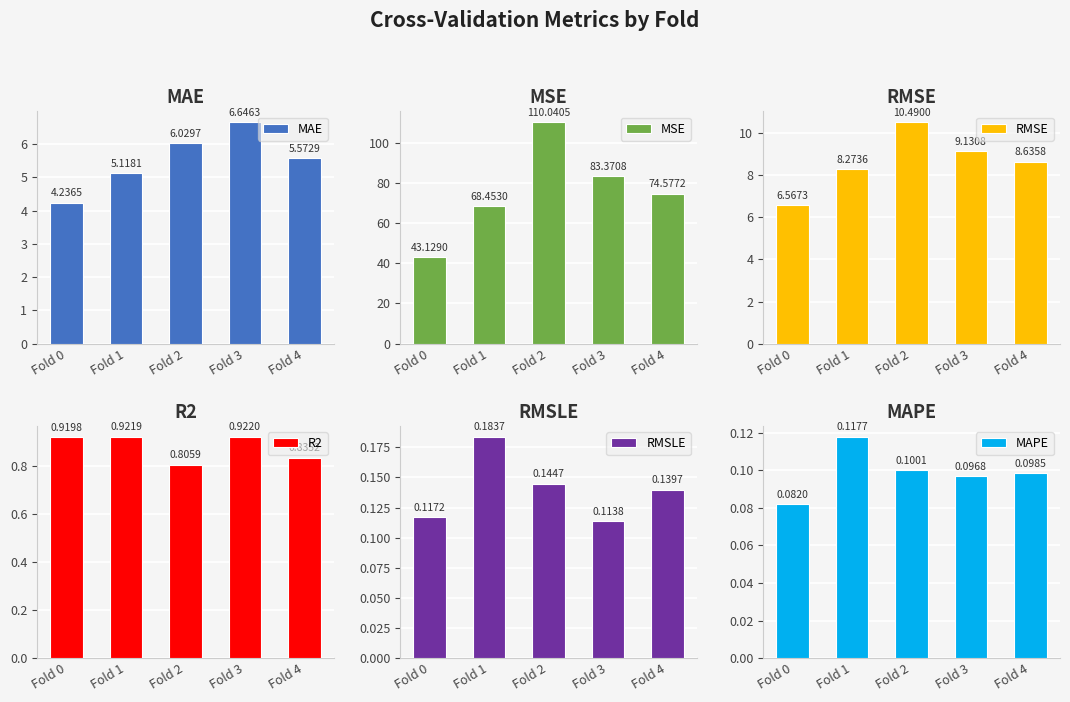

Does the chart contain any negative values?

No